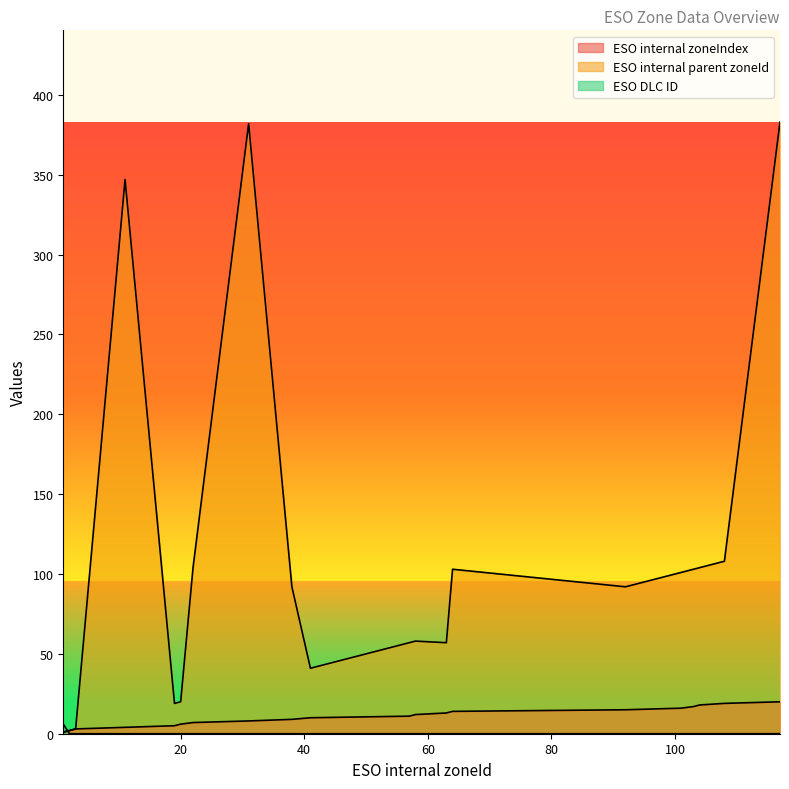

At which label is ESO internal zoneIndex closest to 10?

41